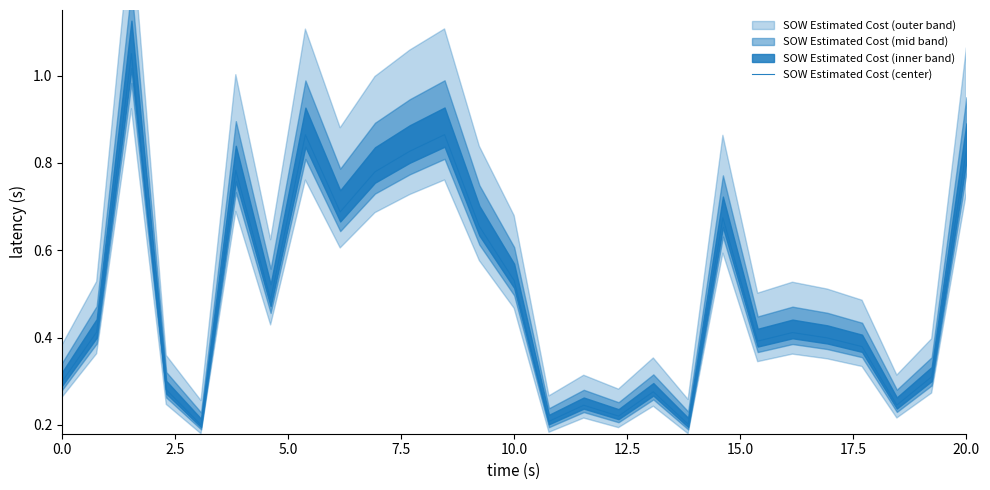

True or false: the data shows 0.3 at 18.

False